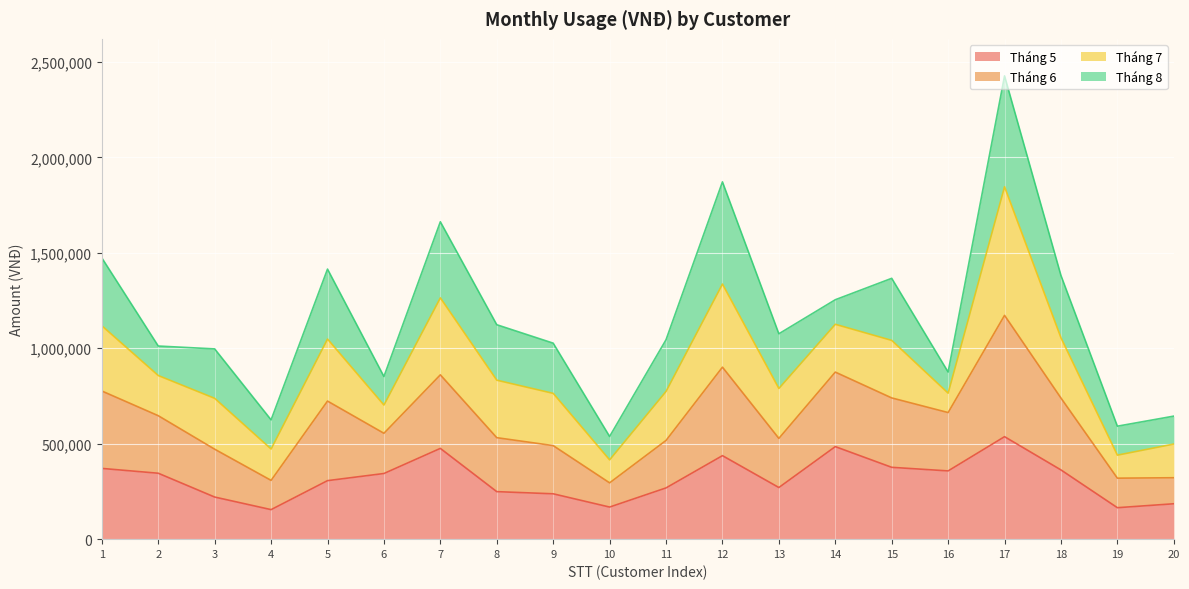

How many interior local peaks does the Tháng 6 series have?

5